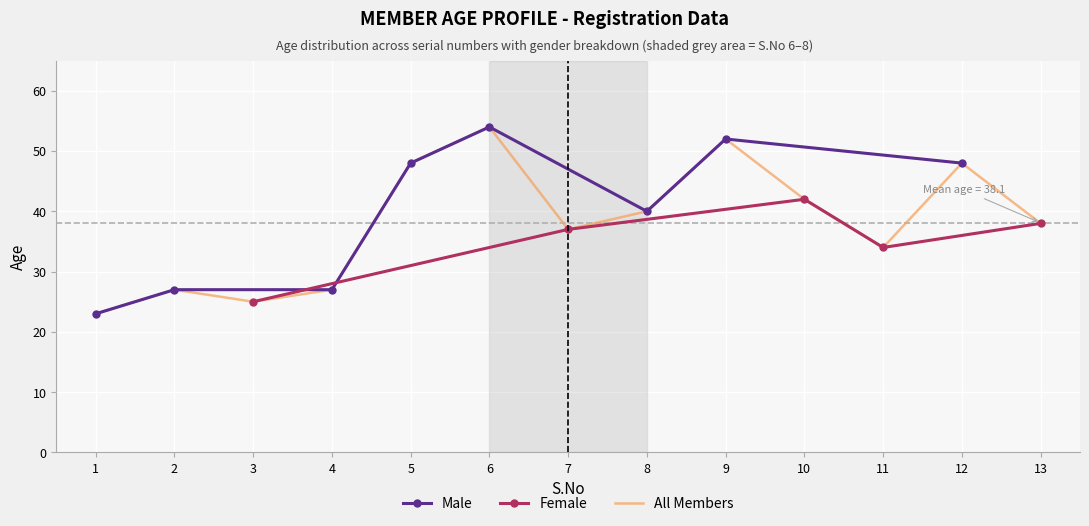

List the labels in order of value, largest first.

6, 9, 5, 12, 10, 8, 13, 7, 11, 2, 4, 3, 1